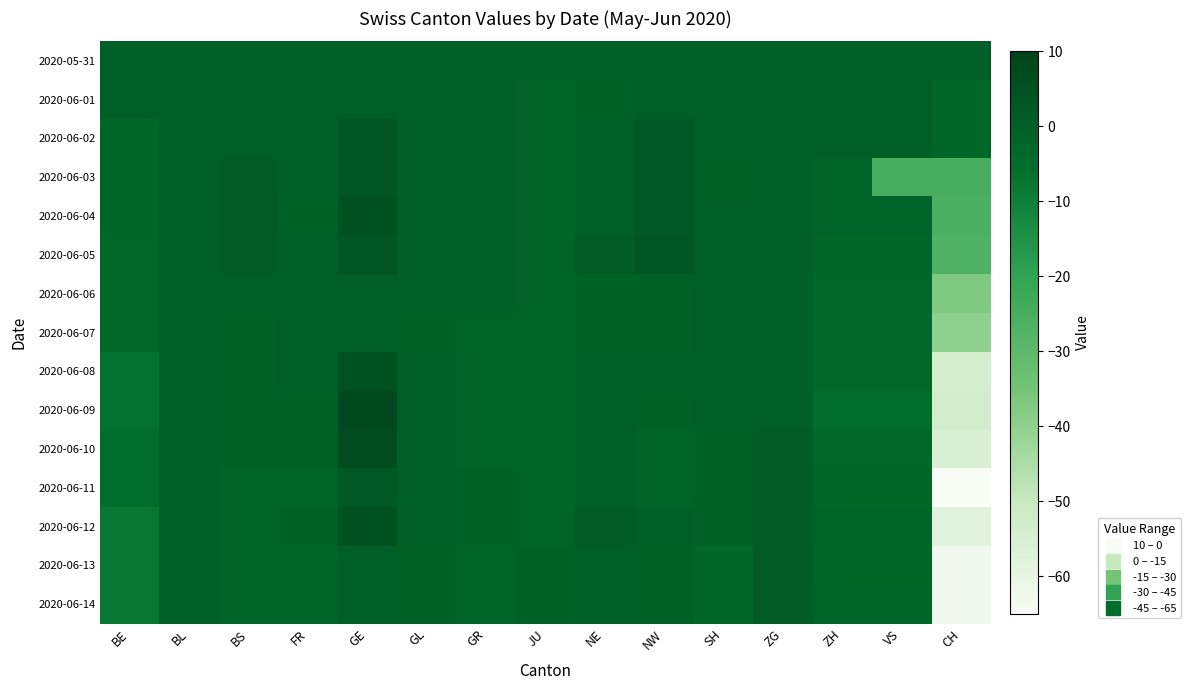

What is the total value across all series at JU?

-26